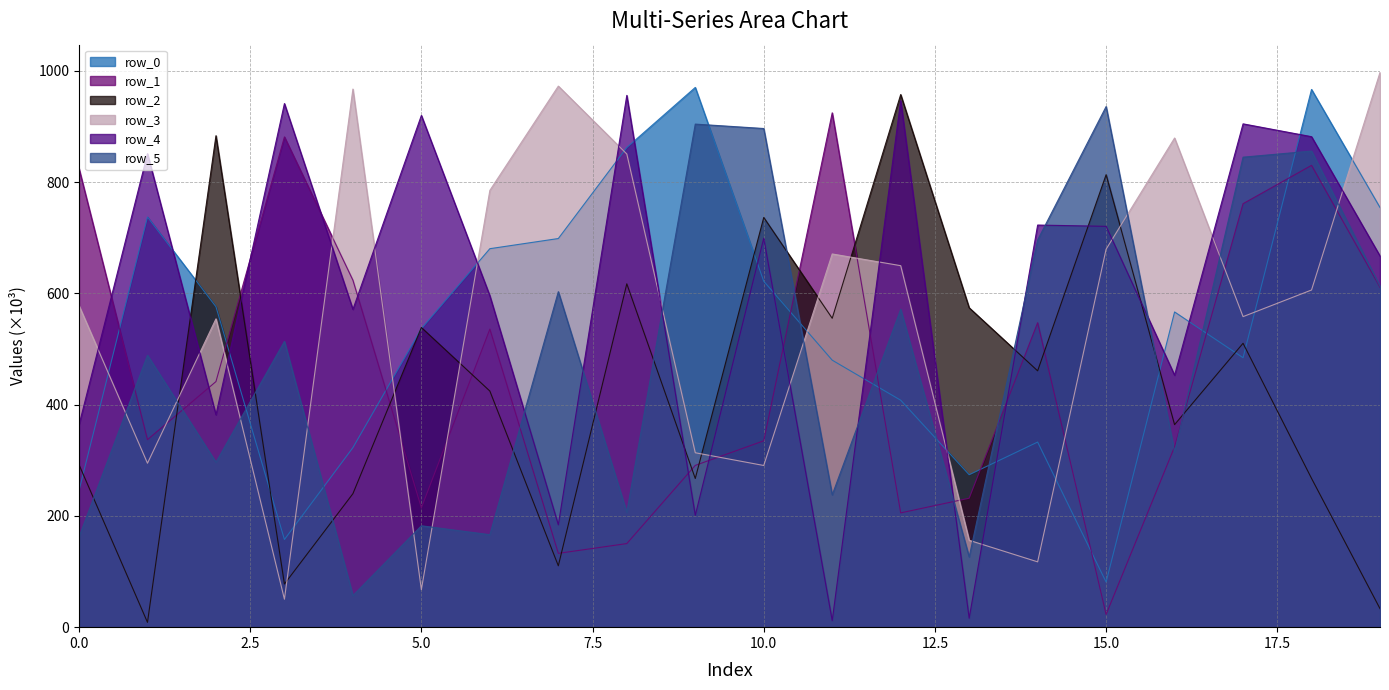

At which category is the sum across all series the highest?

18